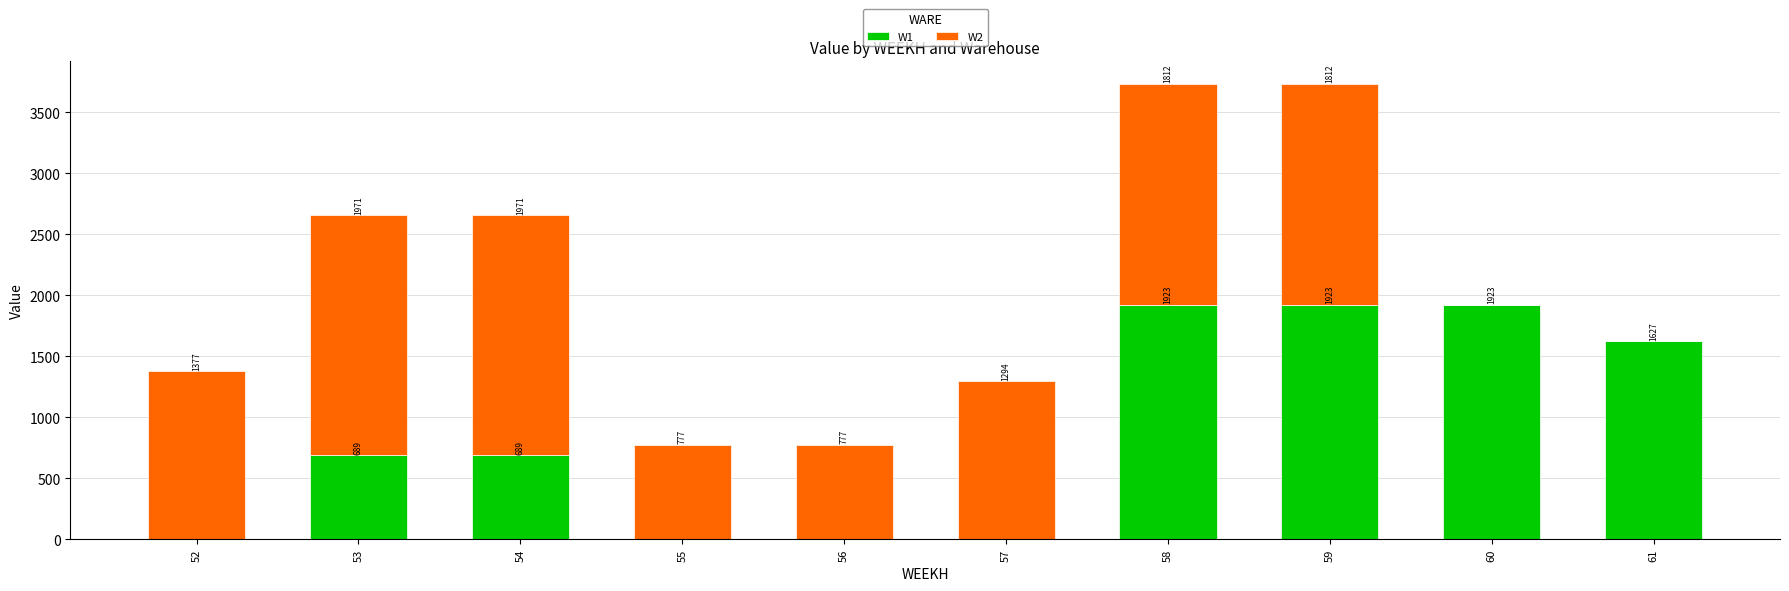

Is it true that W1 equals -1326.4 at 52?

False